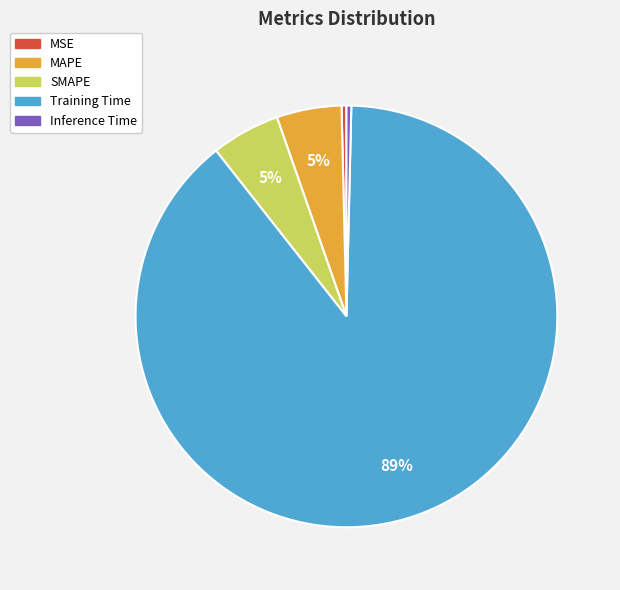

Is the sum of Training Time and Inference Time greater than half?

Yes